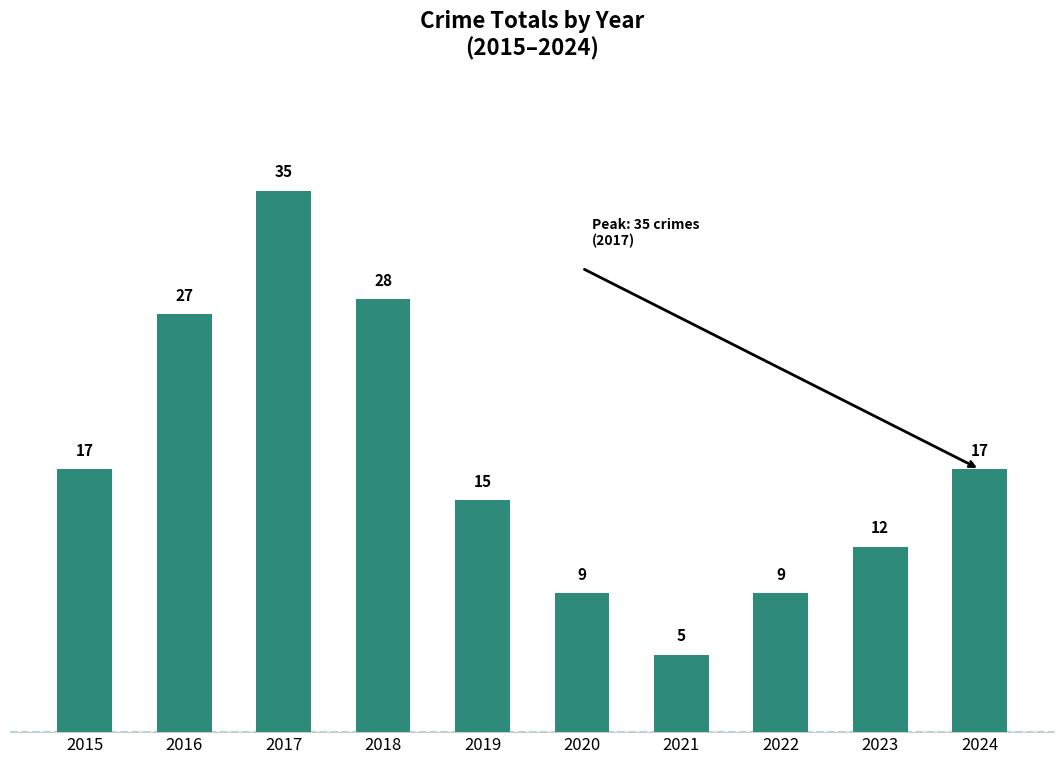

The value at 2020 is 13. True or false?

False